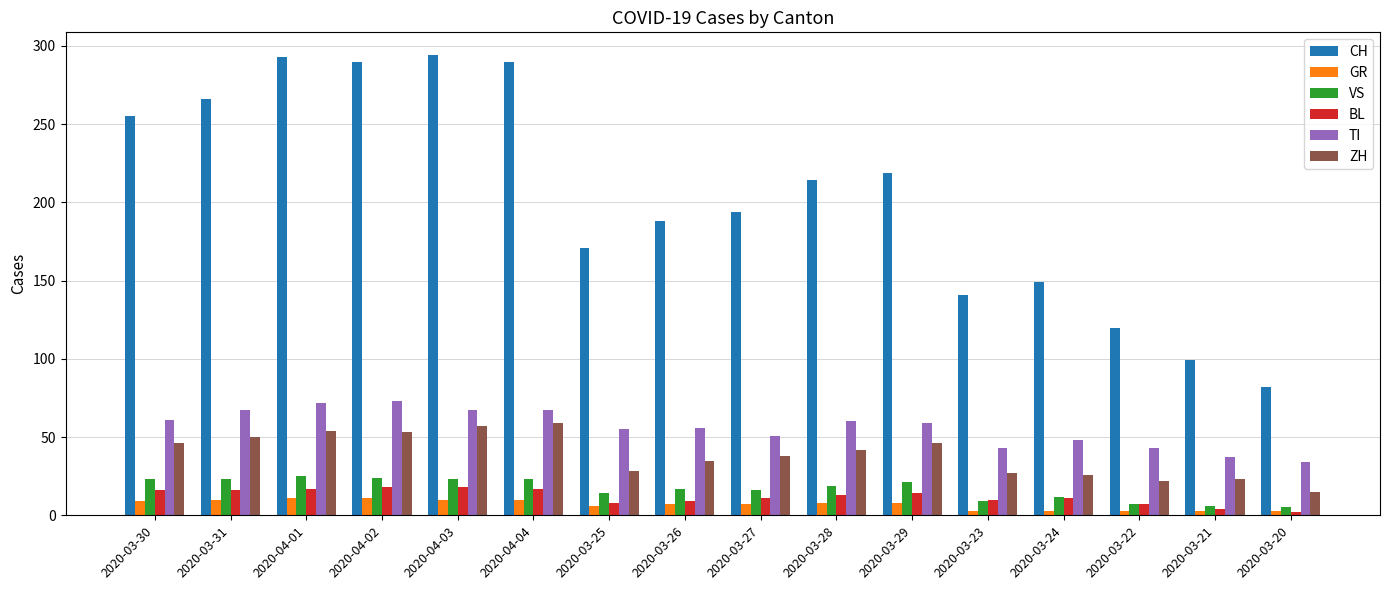

How many distinct data groups are displayed?

6